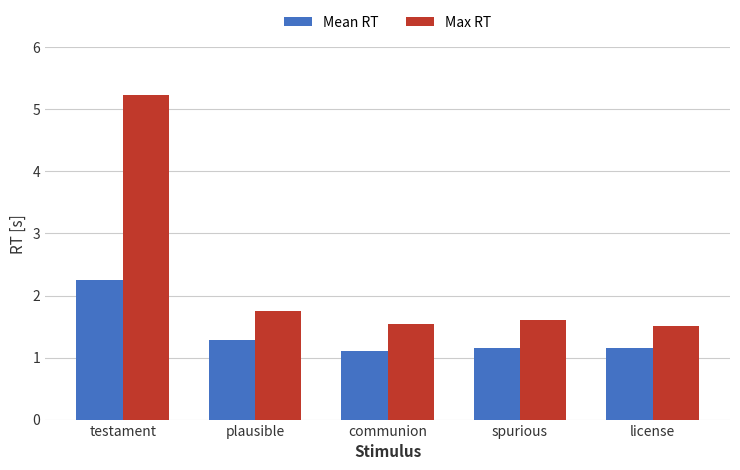

What is the value of the Mean RT bar at the 2nd from the left?

1.3